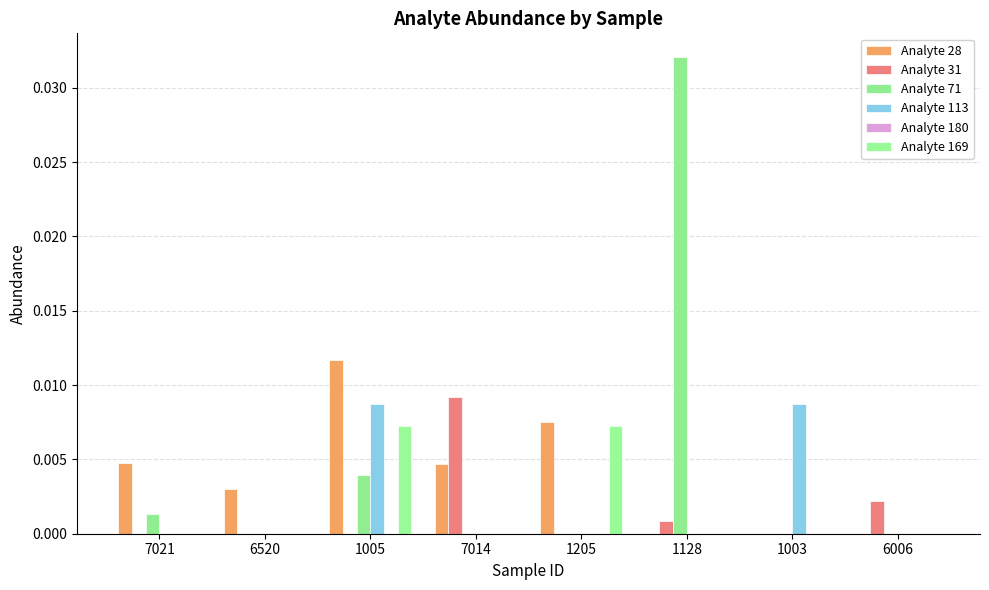

What is the label of the 4th bar from the left?

7014